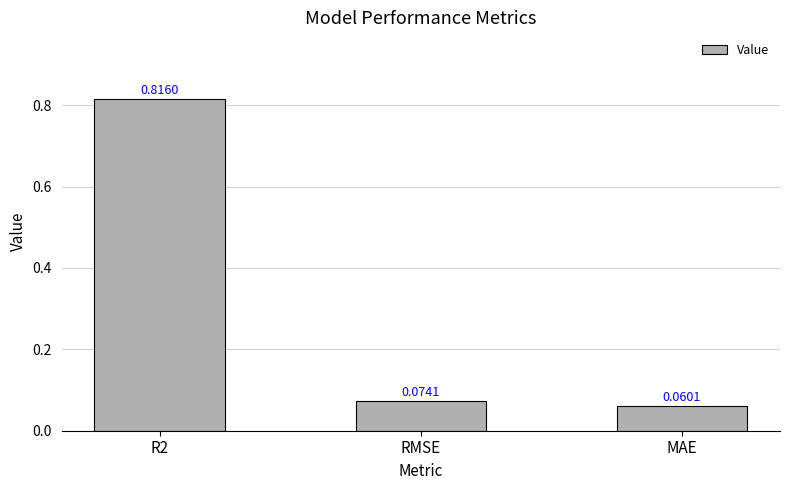

What is the change in value from R2 to MAE?

-0.8